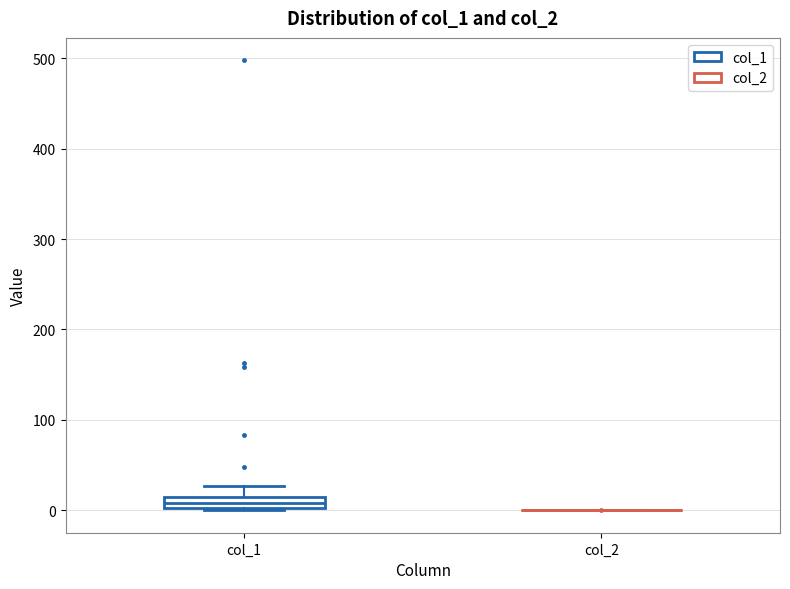

Which box is the tallest, from its lower edge to its upper edge?

col_1